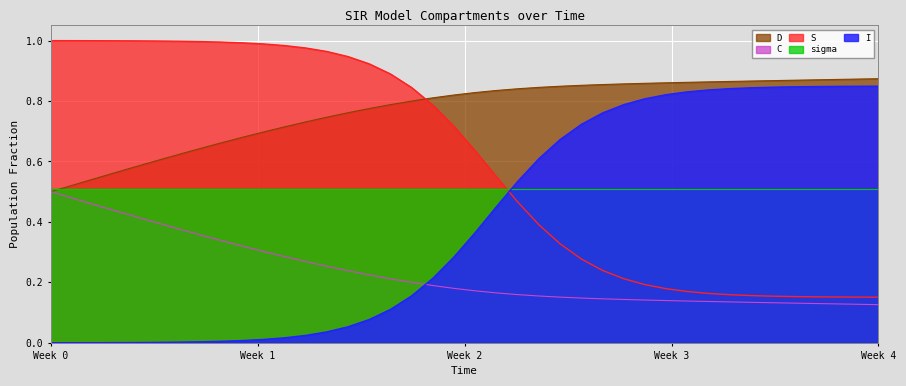

What is the difference between the D values at 11.036789297658864 and 5.518394648829432?

0.1